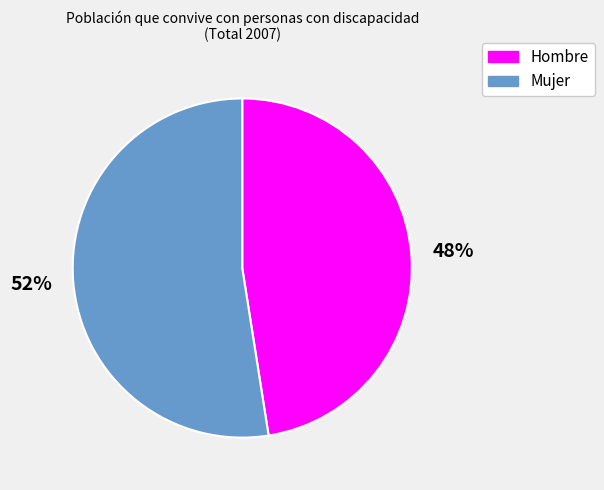

Is it true that Mujer is 52% of the pie?

True